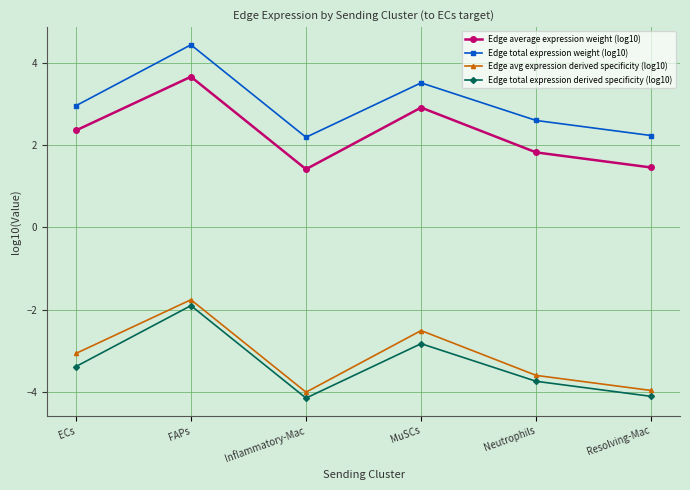

Reading right to left, what are all the values shown in this chart?

Edge average expression weight (log10): Resolving-Mac=1.5	Neutrophils=1.8	MuSCs=2.9	Inflammatory-Mac=1.4	FAPs=3.7	ECs=2.4
Edge total expression weight (log10): Resolving-Mac=2.2	Neutrophils=2.6	MuSCs=3.5	Inflammatory-Mac=2.2	FAPs=4.5	ECs=3.0
Edge avg expression derived specificity (log10): Resolving-Mac=-4.0	Neutrophils=-3.6	MuSCs=-2.5	Inflammatory-Mac=-4.0	FAPs=-1.8	ECs=-3.1
Edge total expression derived specificity (log10): Resolving-Mac=-4.1	Neutrophils=-3.7	MuSCs=-2.8	Inflammatory-Mac=-4.2	FAPs=-1.9	ECs=-3.4